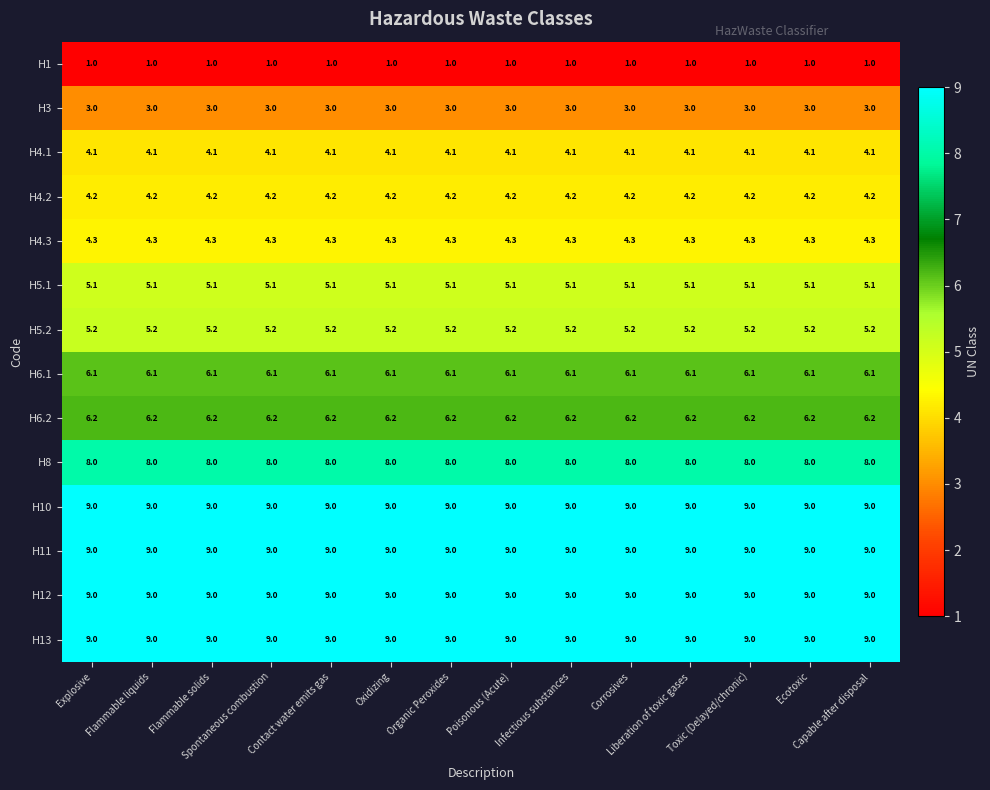

At how many categories does at least one series exceed 5?

14